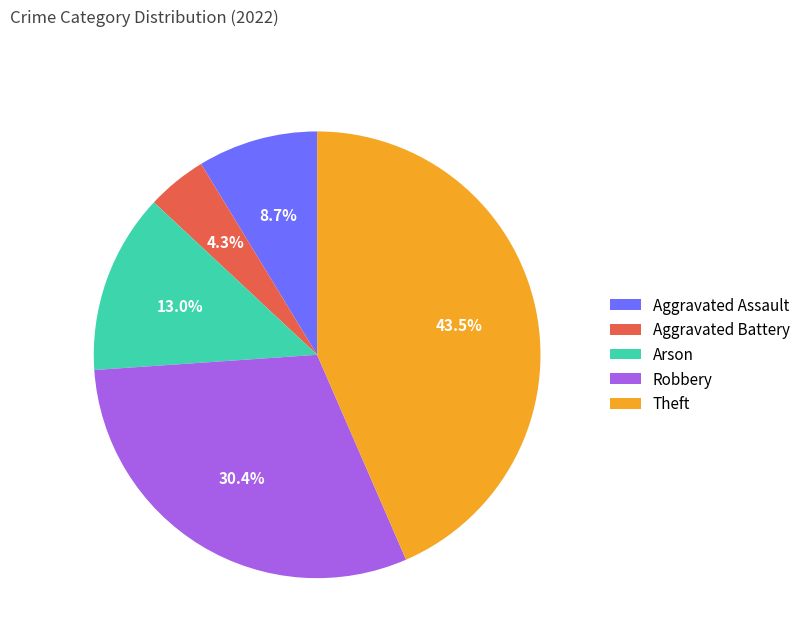

Which has a higher value, Arson or Robbery?

Robbery